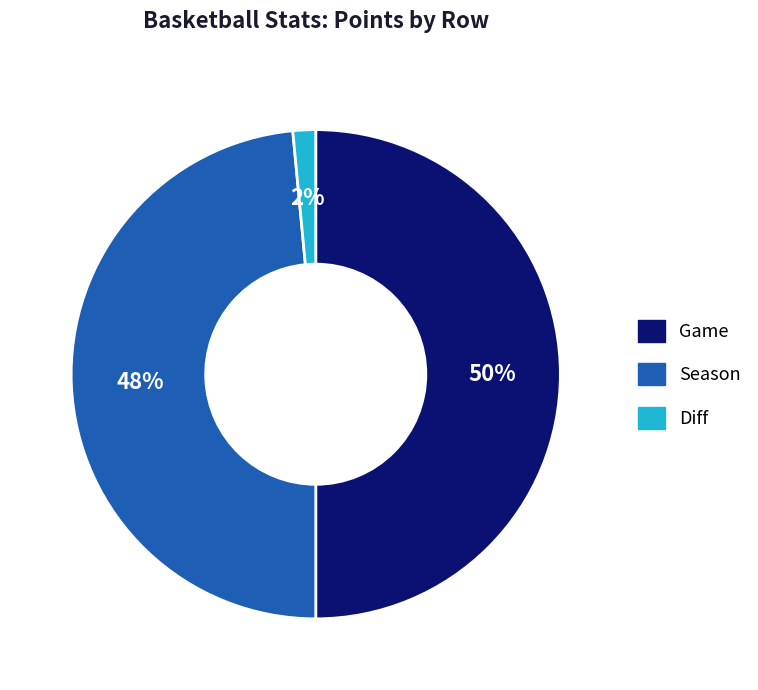

To the nearest percent, what percentage of the pie is Game?

50%